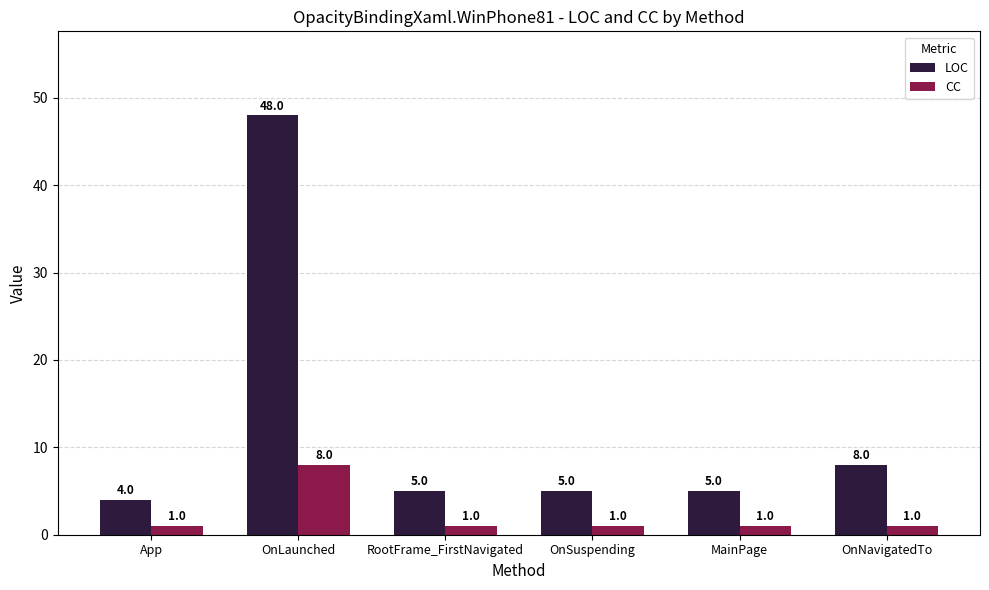

Is it true that CC equals 1 at OnNavigatedTo?

True